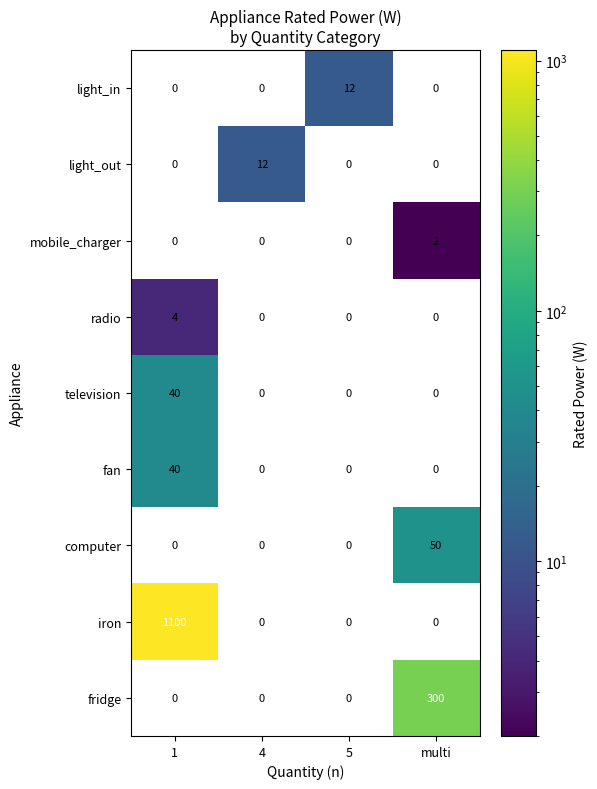

Which category has the highest value in the fridge series?

multi